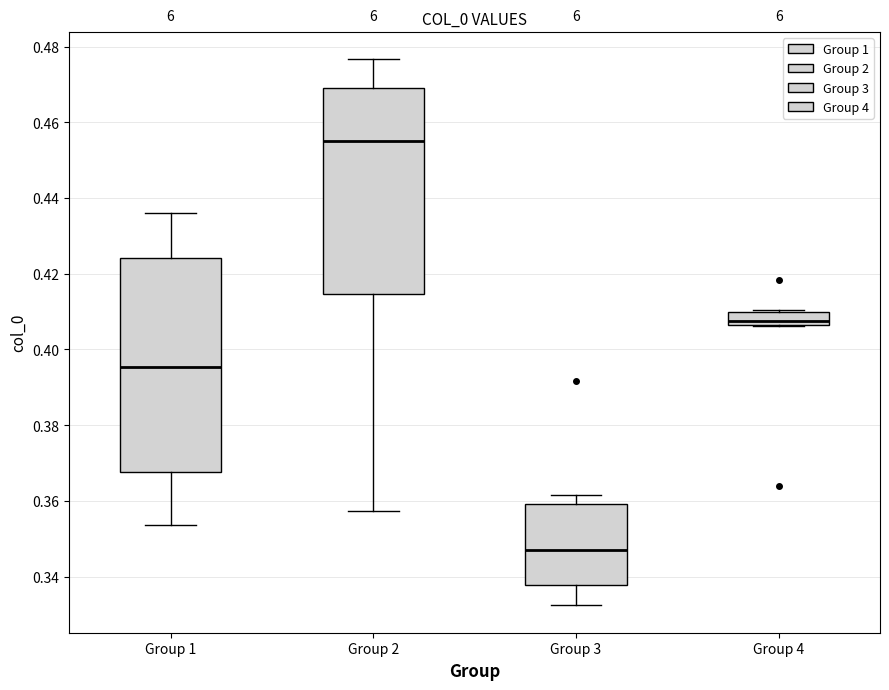

Reading left to right, read every box against the y-axis: the position of its median line, the range the box covers, and the ends of its whiskers. The values are not printed on the chart, so give them approximately, as read against the axis.

Group 1: median 0.396, box 0.368 to 0.424, whiskers 0.354 to 0.436
Group 2: median 0.456, box 0.414 to 0.468, whiskers 0.358 to 0.476
Group 3: median 0.348, box 0.338 to 0.360, whiskers 0.332 to 0.362
Group 4: median 0.408, box 0.406 to 0.410, whiskers 0.406 to 0.410 (just above the box's upper edge)